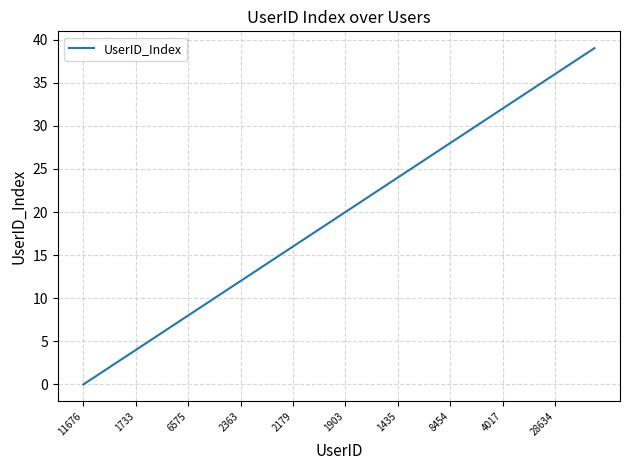

What is the difference between the maximum and minimum values?

39